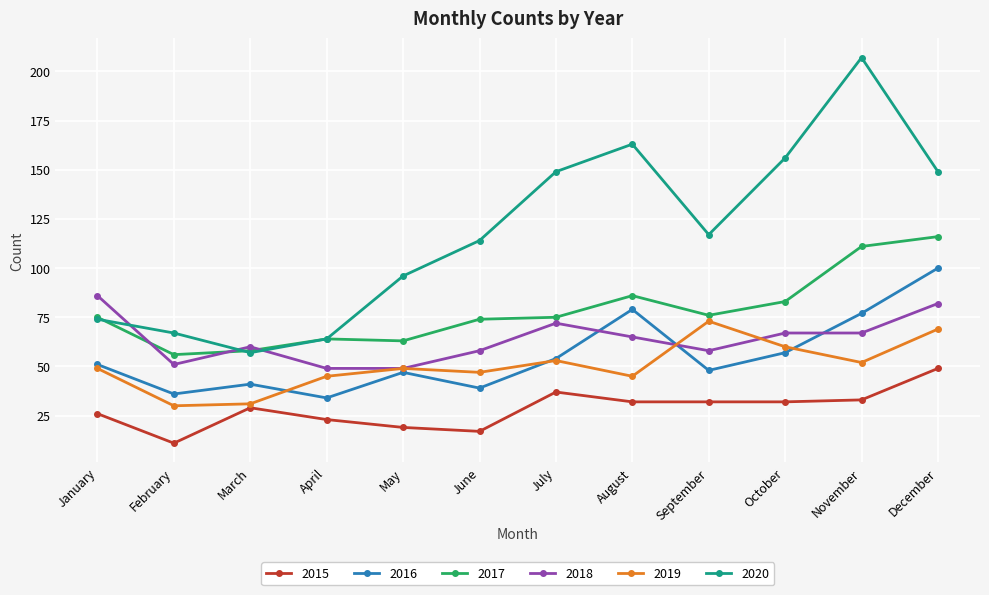

What are all the series names shown in the legend?

2015, 2016, 2017, 2018, 2019, 2020